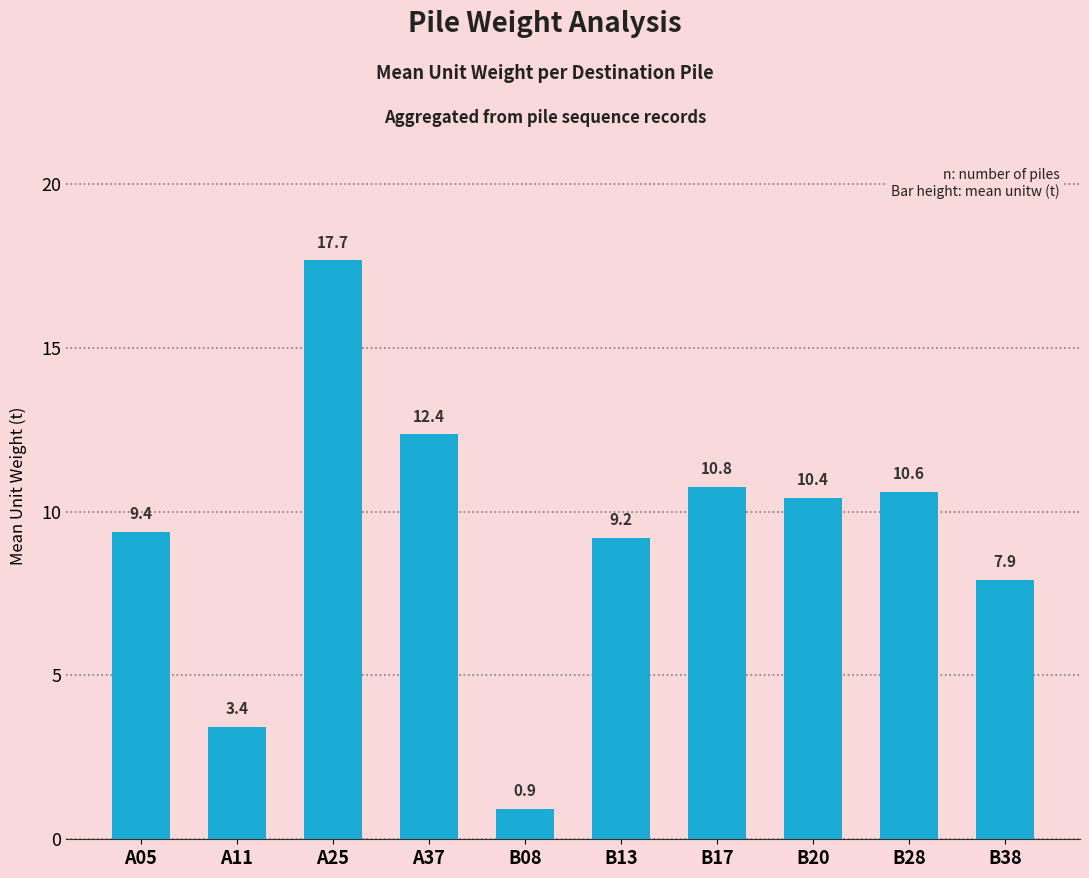

List the labels in order of value, smallest first.

B08, A11, B38, B13, A05, B20, B28, B17, A37, A25